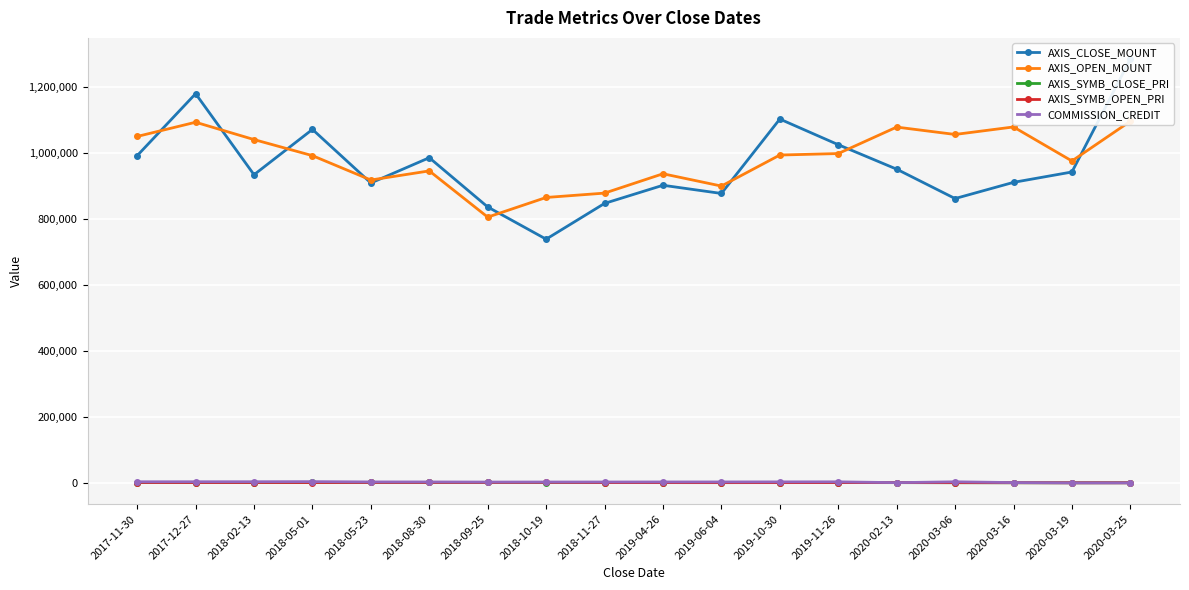

How many data points in AXIS_OPEN_MOUNT are less than 992700?

9